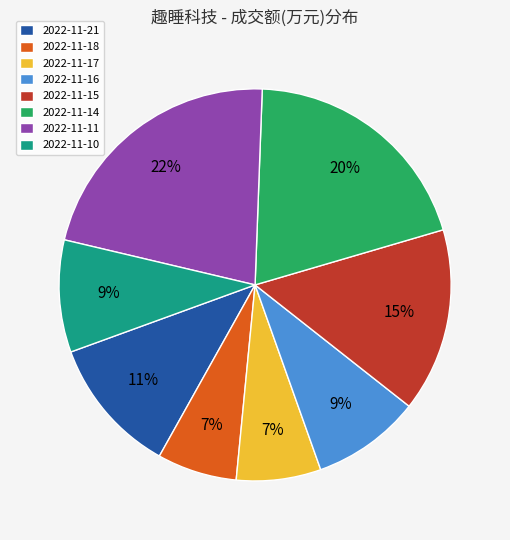

How many slices are in this pie chart?

8